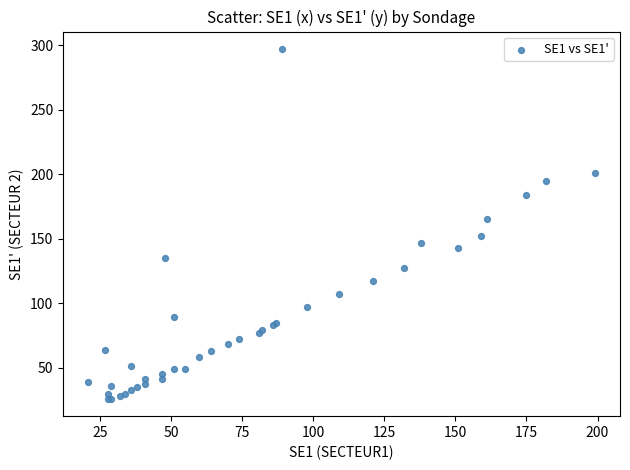

What Y value in the scatter plot is closest to 161?

165